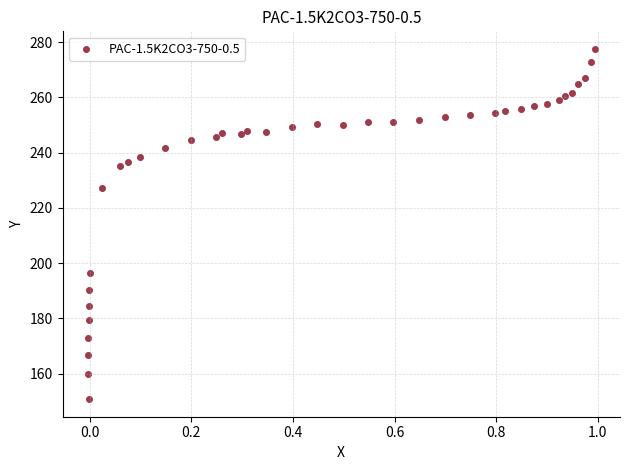

What is the range of Y values (max minus min)?

126.8